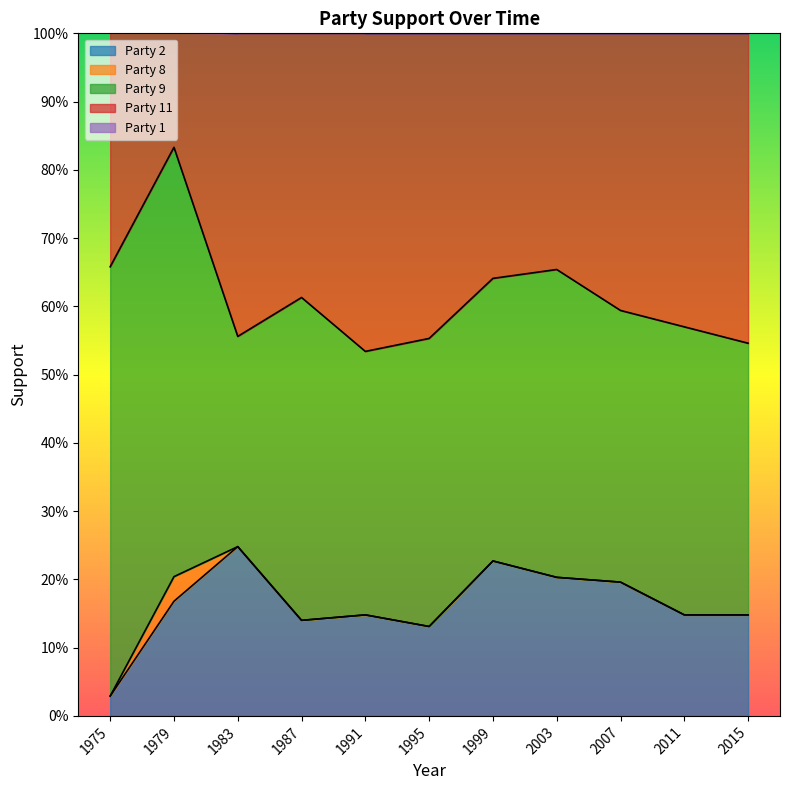

In Party 11, how many points are higher than both neighbors (excluding endpoints)?

3